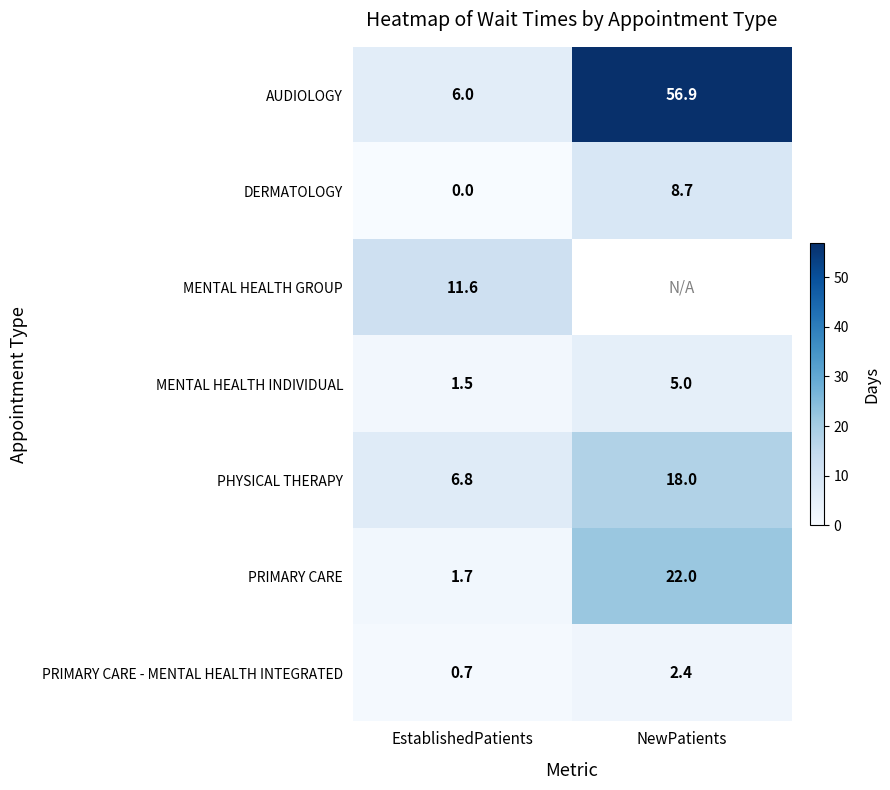

Which category has the lowest value in the AUDIOLOGY series?

EstablishedPatients